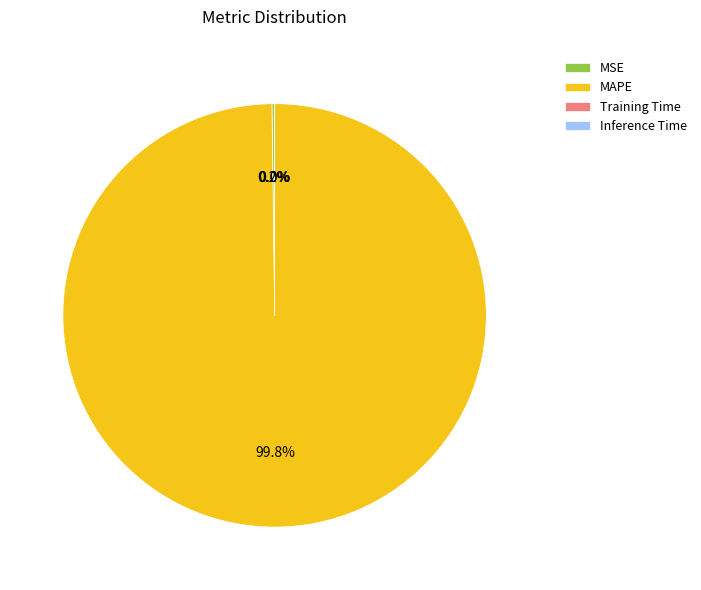

To the nearest percent, what is the difference between the largest and smallest slice percentages?

100%